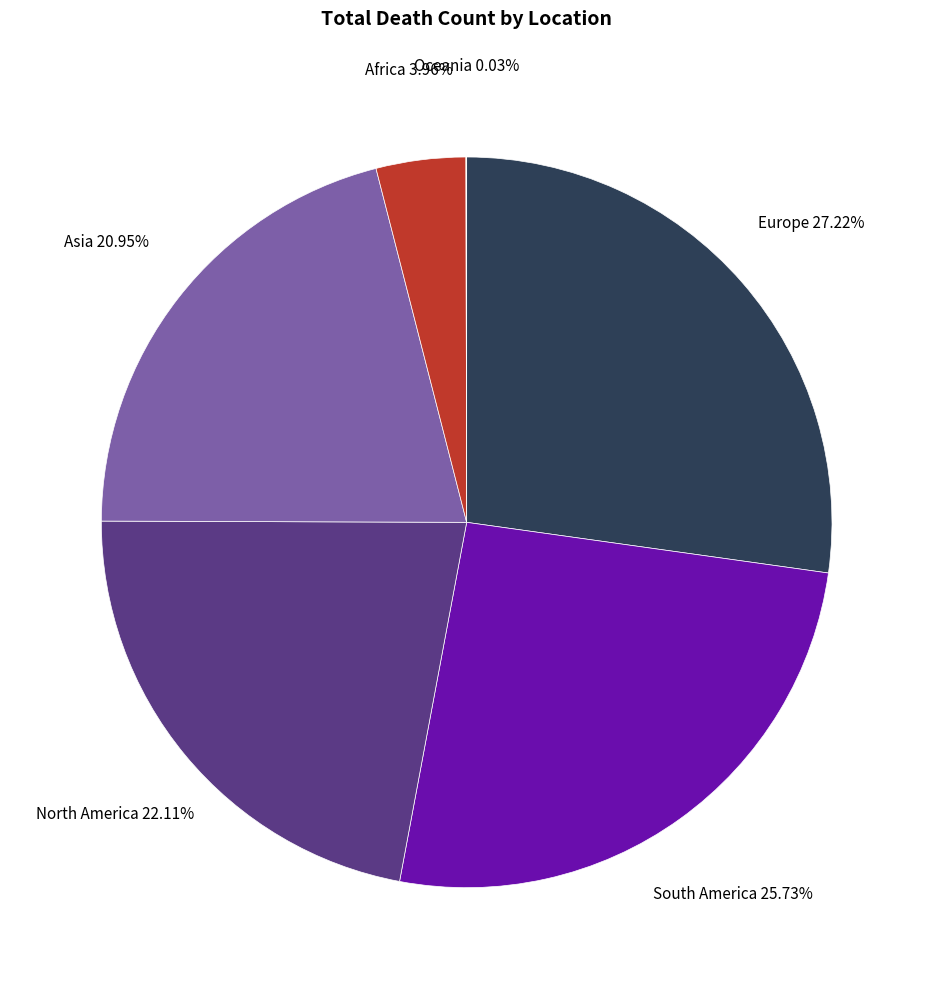

What is the total percentage of North America and Asia?

43.1%